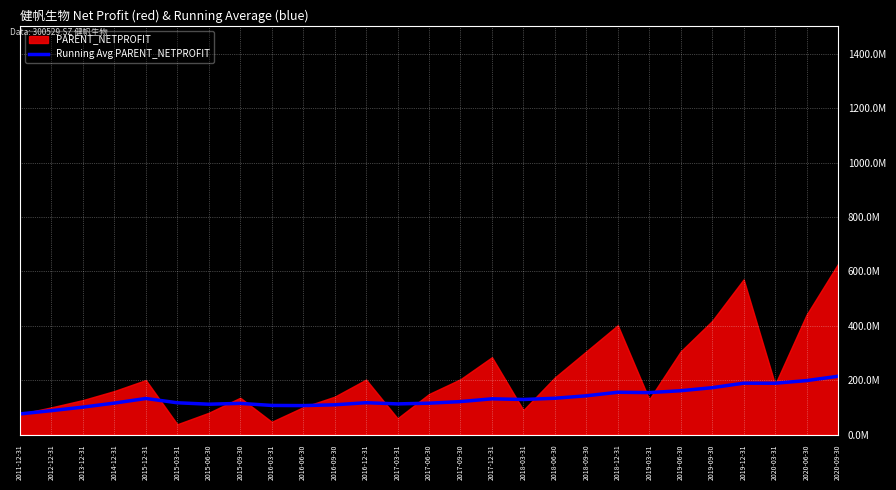

The chart shows a value of 115654777.7 at 2014-12-31. True or false?

True